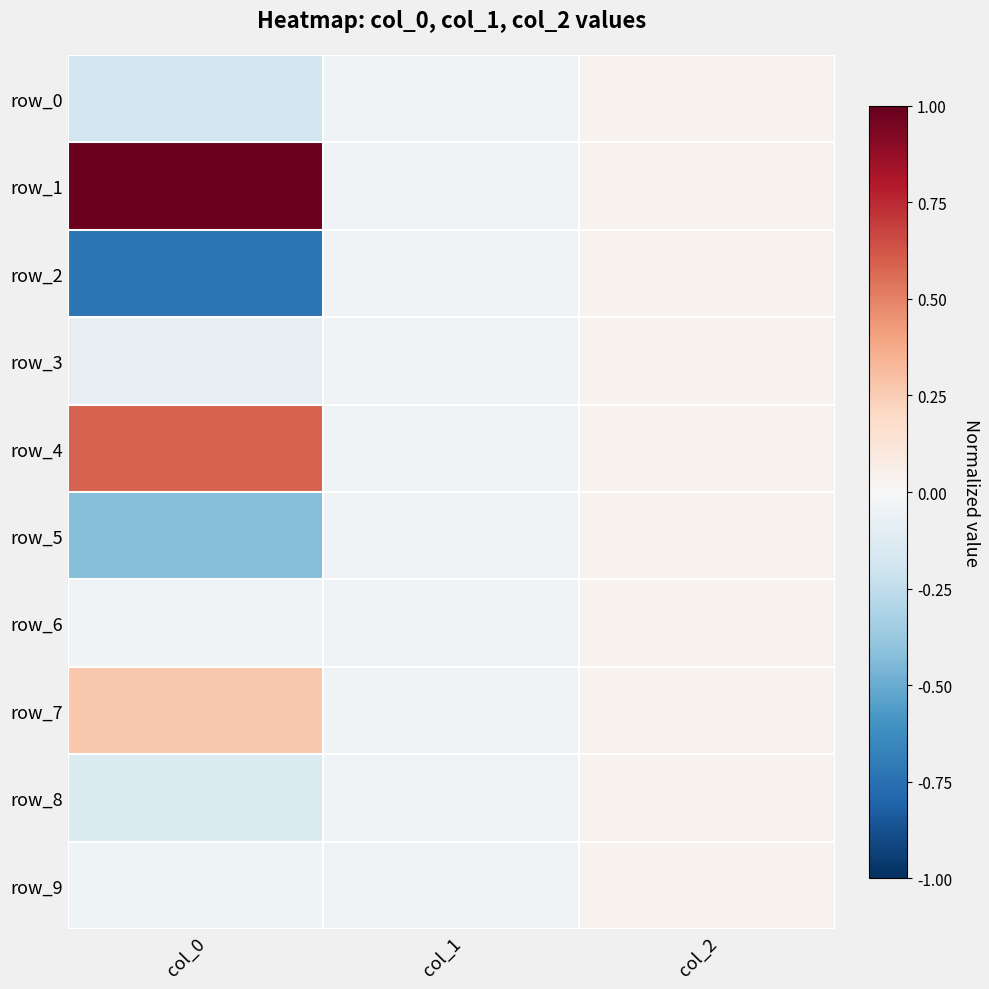

Count the number of categories in the chart.

3